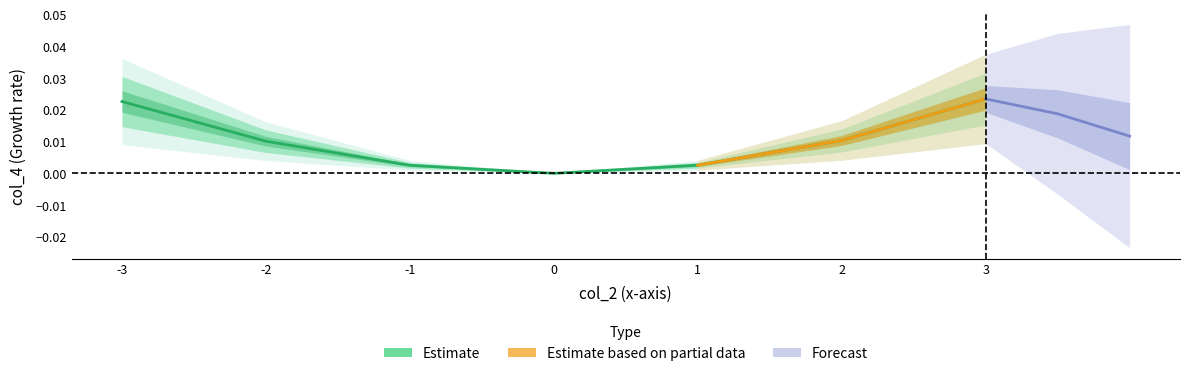

True or false: there are more than 0 points higher than both neighbors.

False